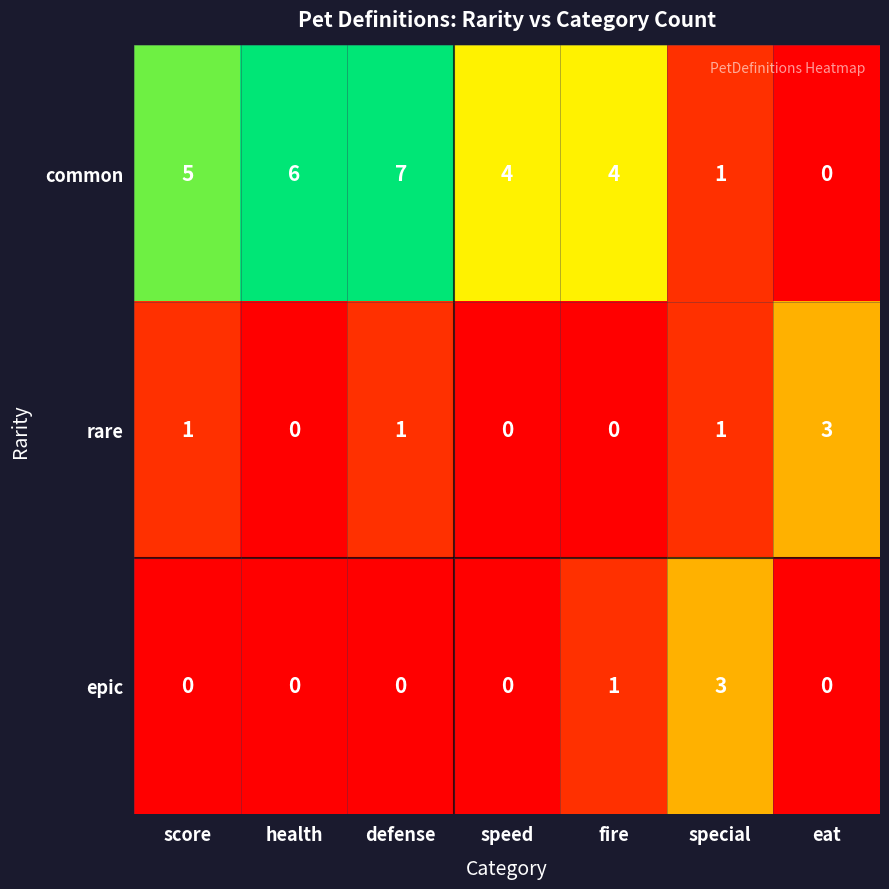

Which label corresponds to the largest value in the chart?

defense